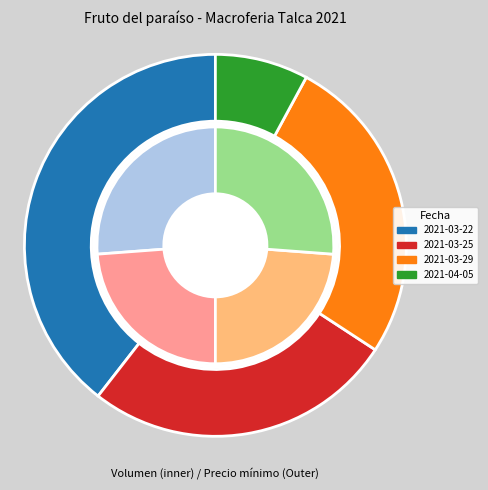

What is the change in value from 2021-03-29 to 2021-04-05?

-70